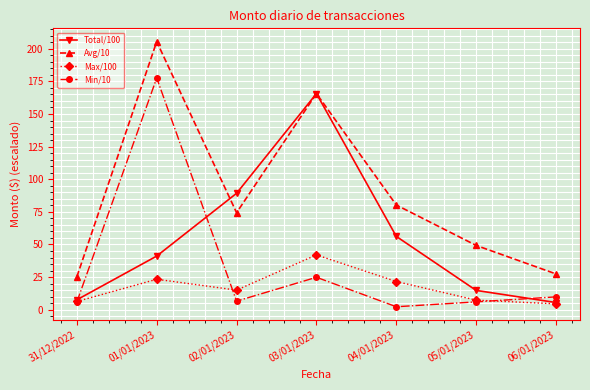

Rank the series by their average value, from lowest to highest.

Max/100, Min/10, Total/100, Avg/10